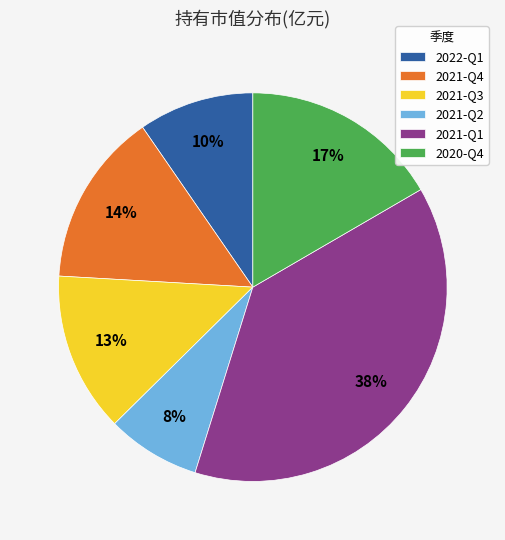

What is the smallest slice in the pie chart?

2021-Q2